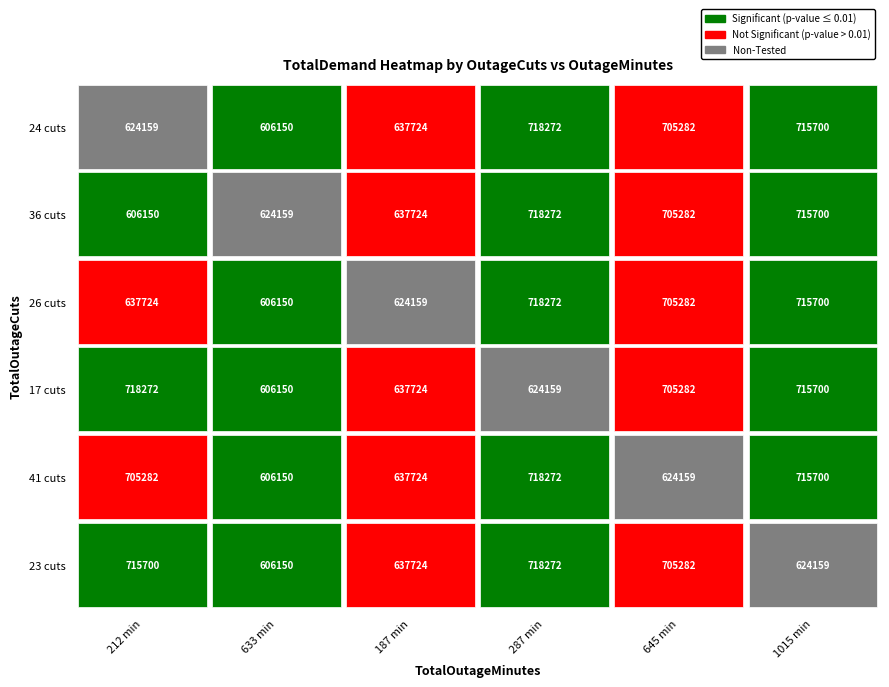

Between 36 and 23, which is larger?

23